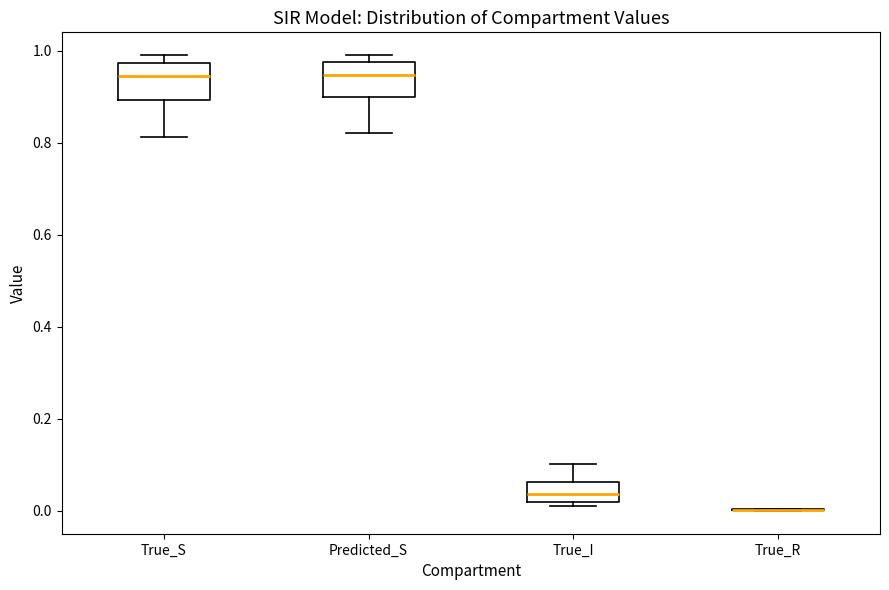

Reading left to right, read every box against the y-axis: the position of its median line, the range the box covers, and the ends of its whiskers. The values are not printed on the chart, so give them approximately, as read against the axis.

True_S: median 0.94, box 0.90 to 0.98, whiskers 0.82 to 1.00
Predicted_S: median 0.94, box 0.90 to 0.98, whiskers 0.82 to 1.00
True_I: median 0.04, box 0.02 to 0.06, whiskers 0.00 to 0.10
True_R: box collapsed to a line at 0.00, whiskers 0.00 to 0.00